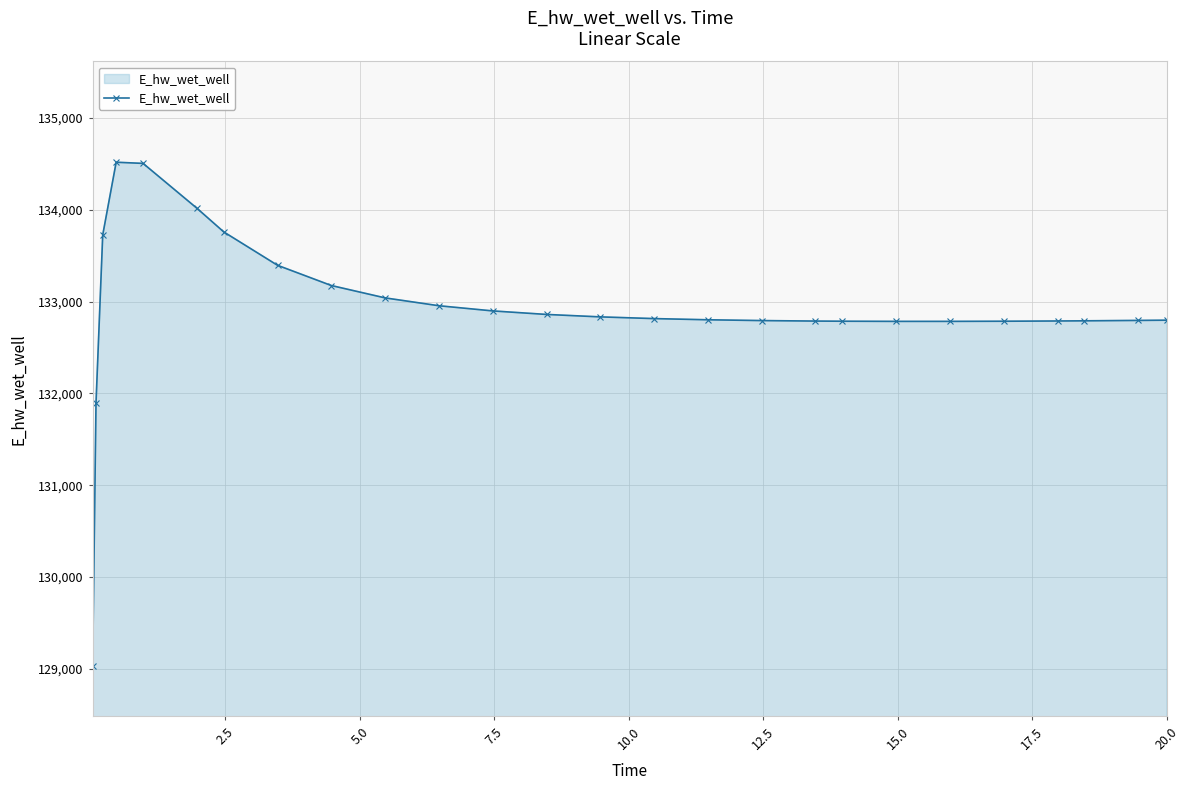

Does the chart display data point markers on the line(s)?

Yes